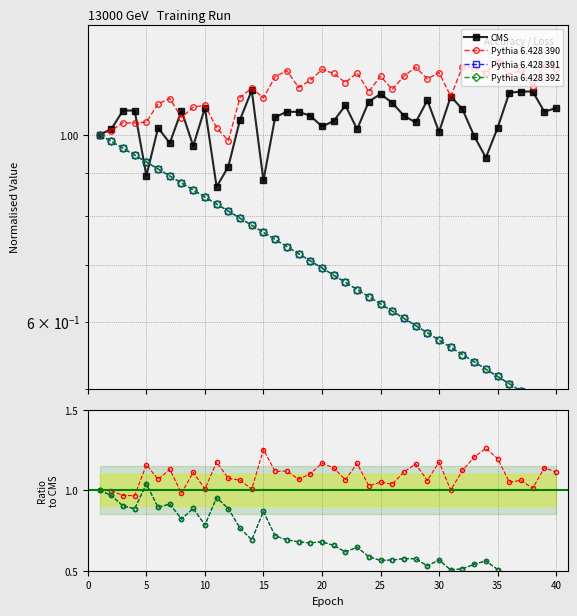

Which series ends up on top after the final intersection of Pythia 6.428 392 and Pythia 6.428 391?

Pythia 6.428 391